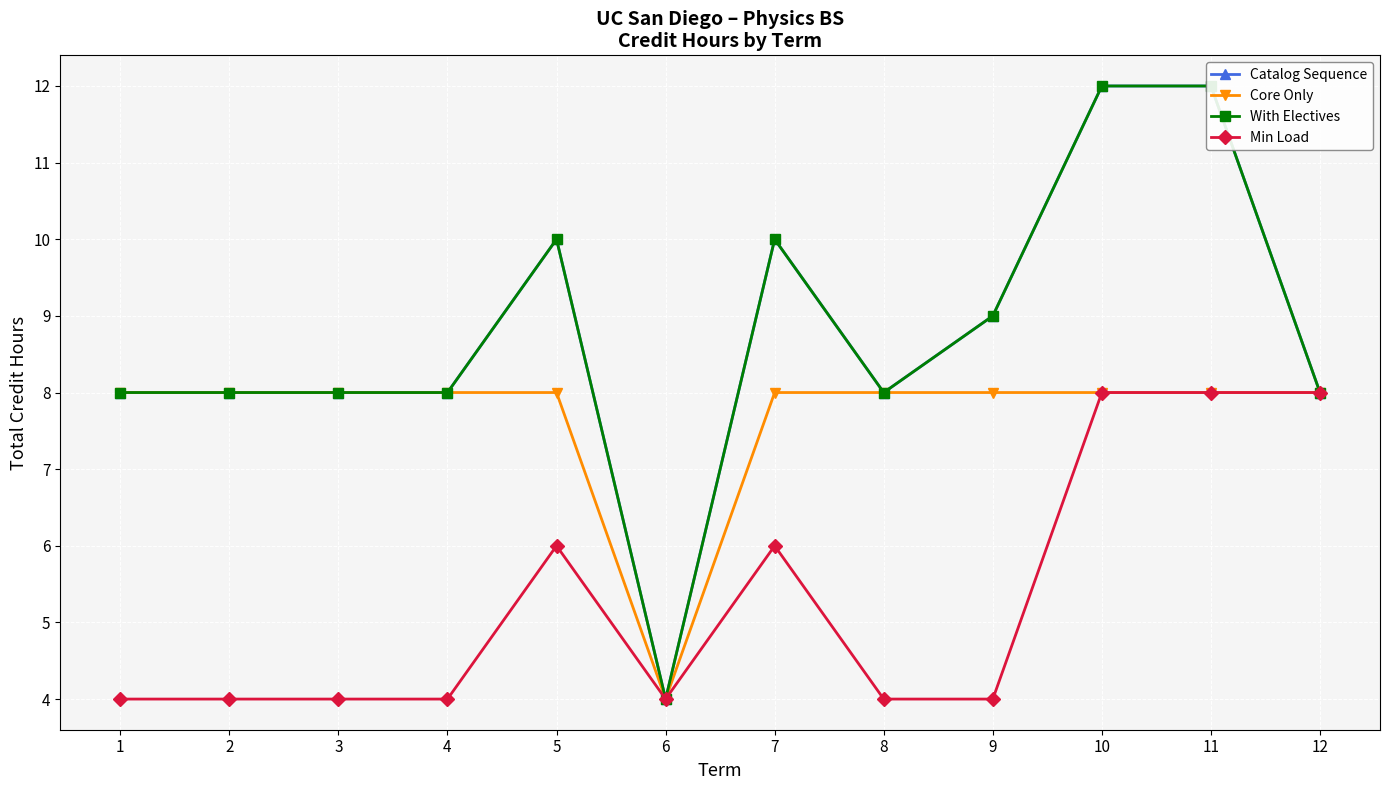

What are all the series names shown in the legend?

Catalog Sequence, Core Only, With Electives, Min Load